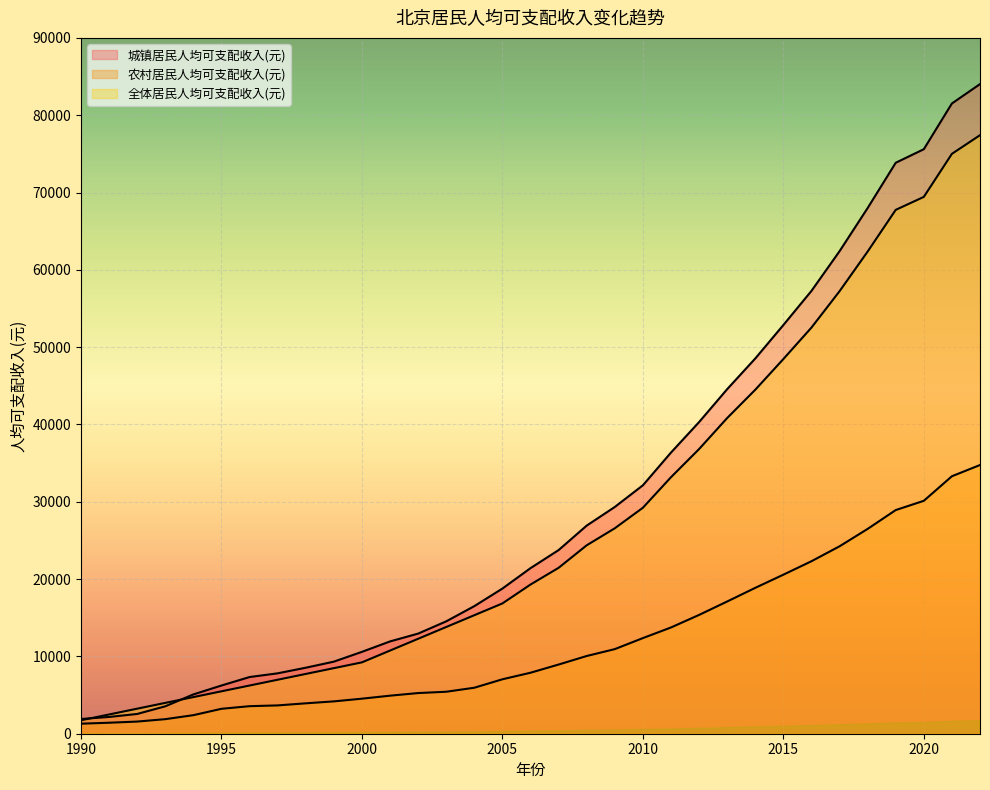

Count the number of categories in the chart.

33